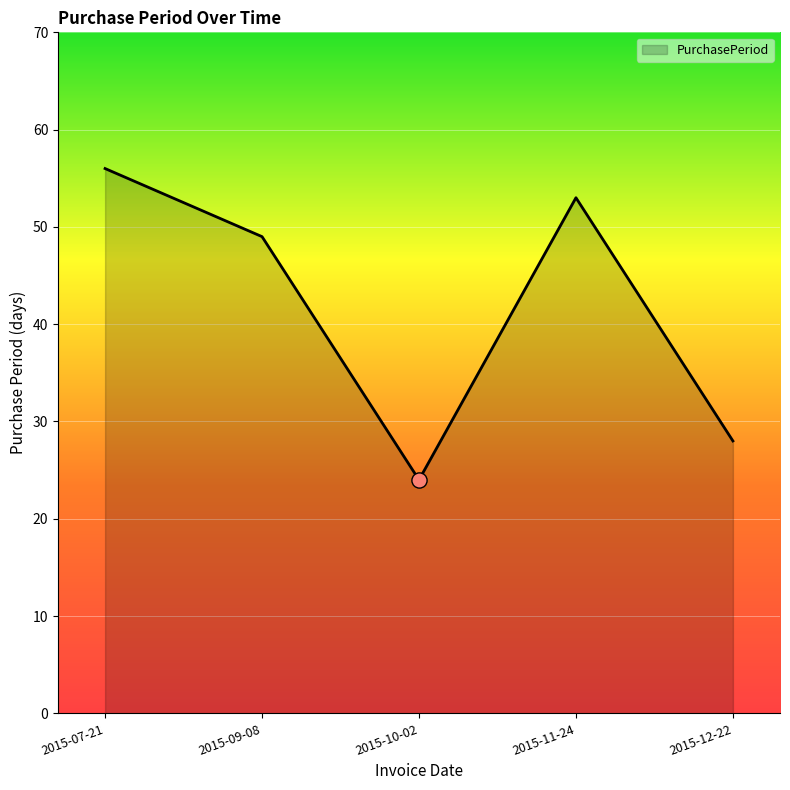

What is the change in value from 2015-09-08 to 2015-11-24?

+4